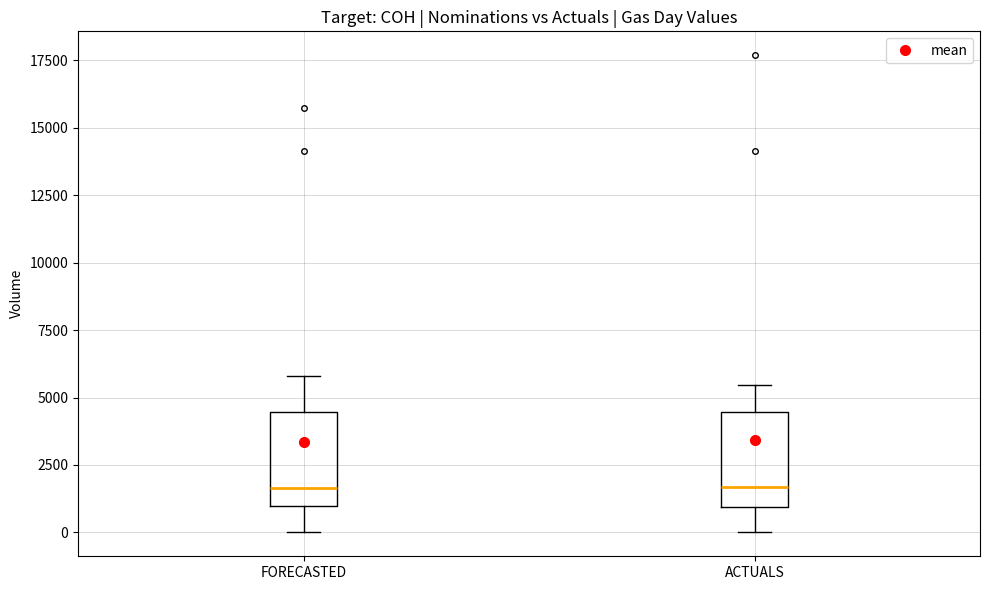

Reading left to right, transcribe this box plot: for each box, give where its median line is, the range the box spans, and where its two whiskers end, as read against the y-axis. The values are not printed on the chart, so give them approximately, as read against the axis.

FORECASTED: median 1500, box 1000 to 4500, whiskers 0 to 6000
ACTUALS: median 1500, box 1000 to 4500, whiskers 0 to 5500